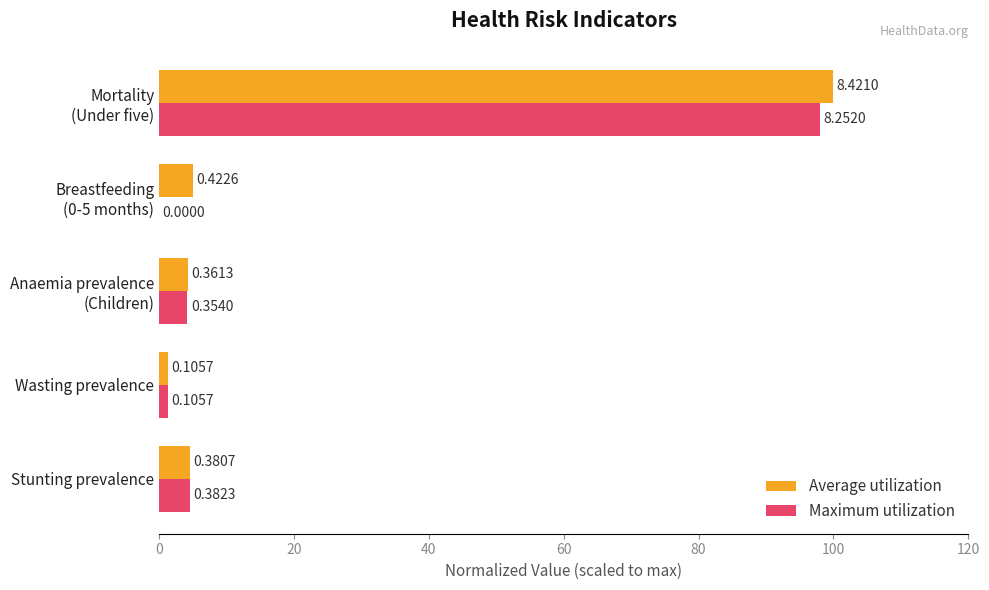

Which series has the largest total across all categories?

Average utilization